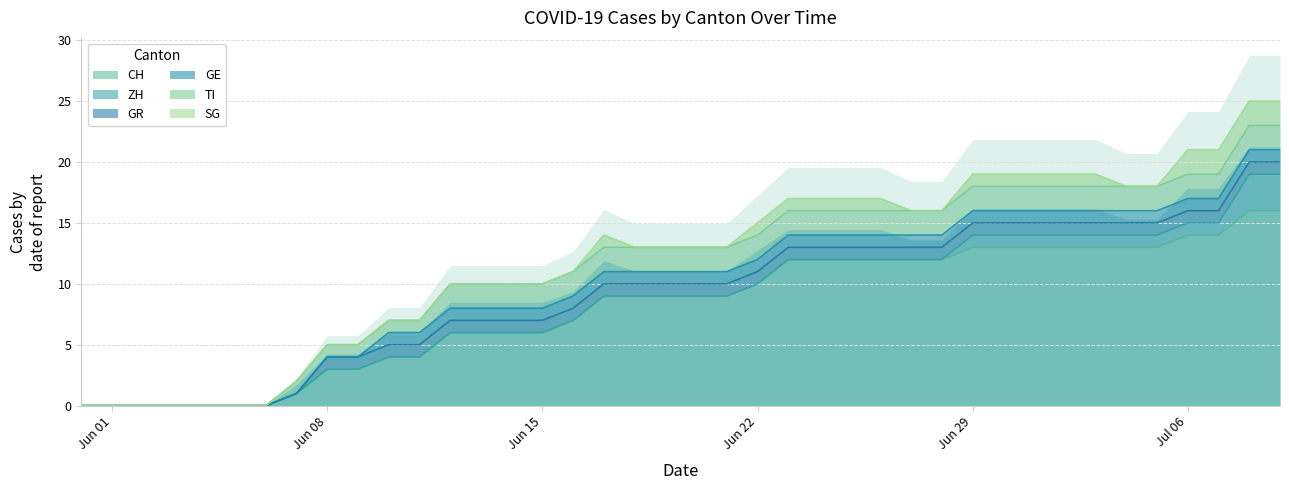

True or false: CH has a value of 3 at Jun 08.

True